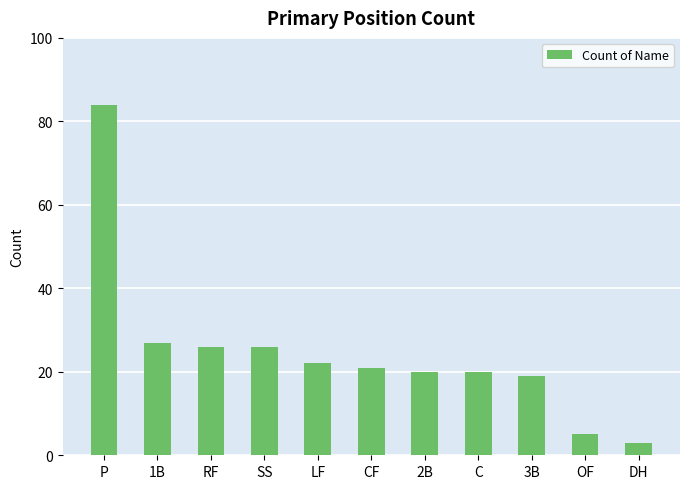

The value at LF is 22. True or false?

True